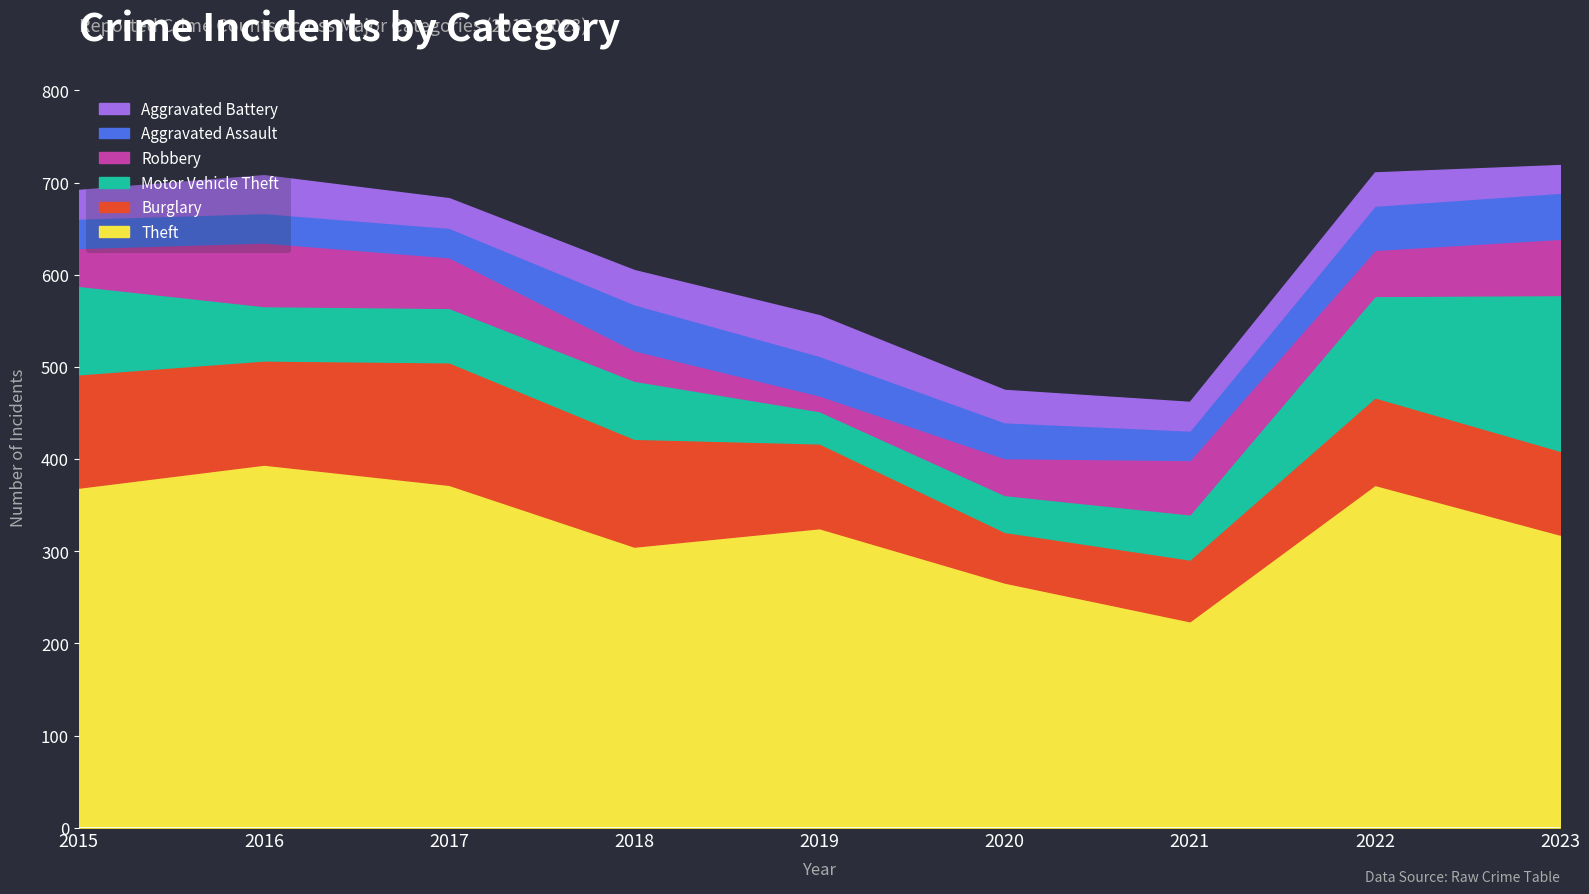

What is the sum of the Motor Vehicle Theft values at 2019 and 2016?

94